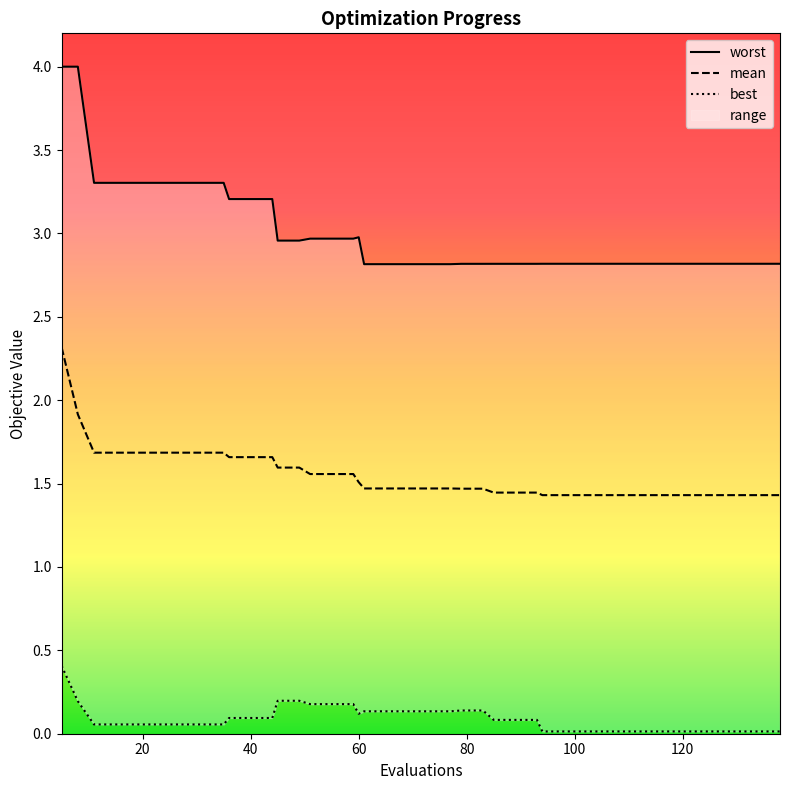

What is the difference between the best values at 85 and 110?

0.1